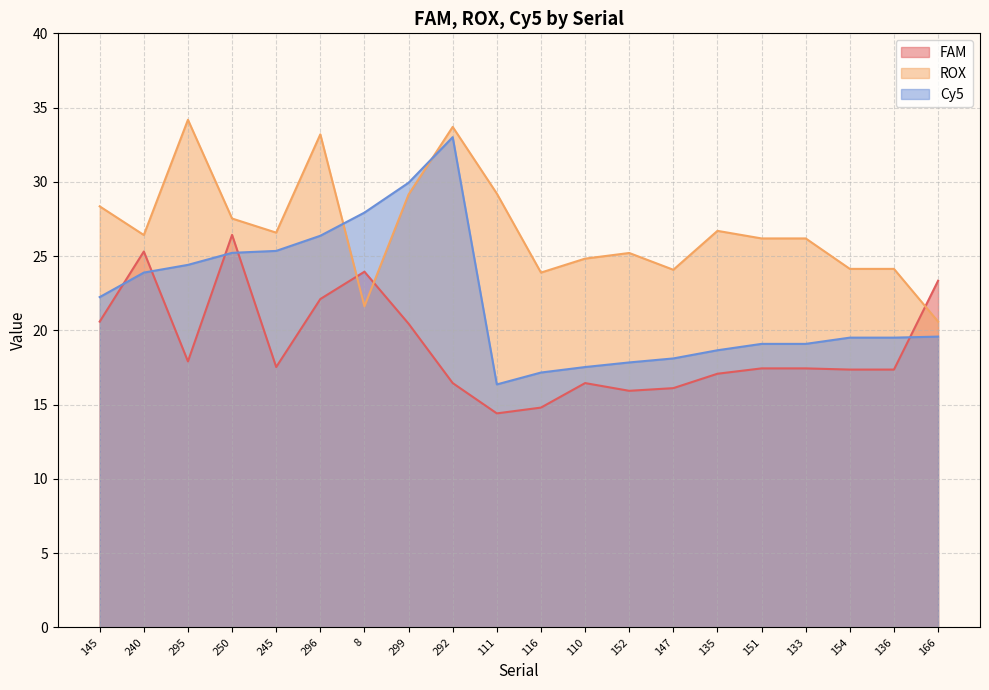

Which category has the highest value across all series?

295